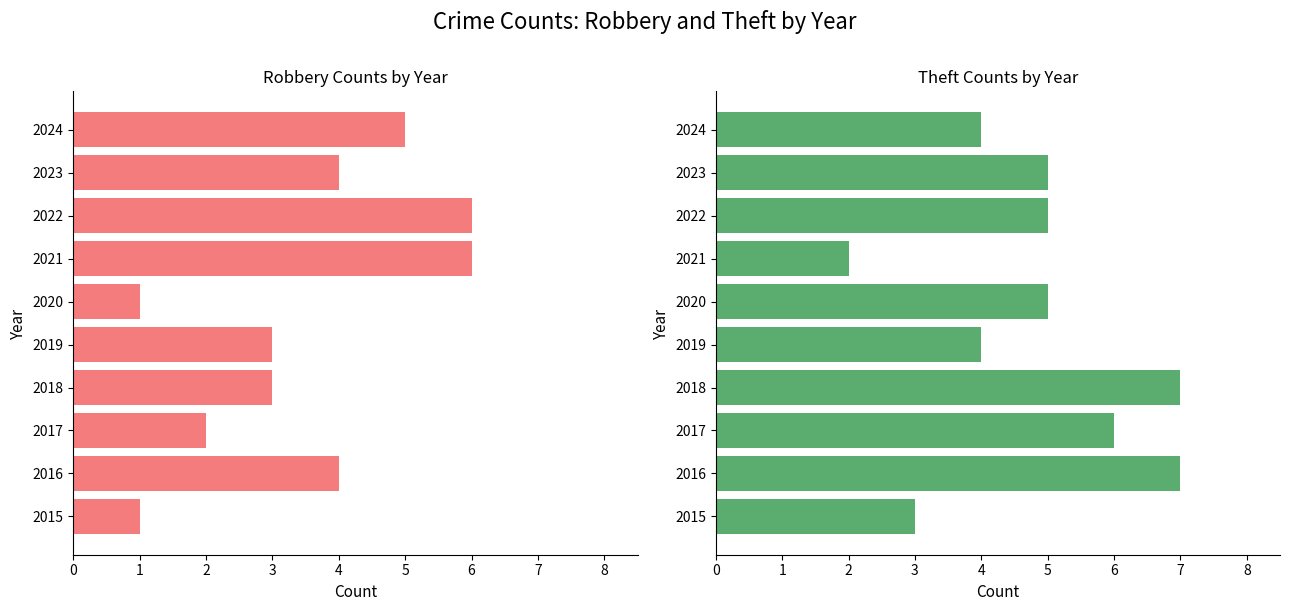

Which series changed the most between 2018 and 2024?

Theft